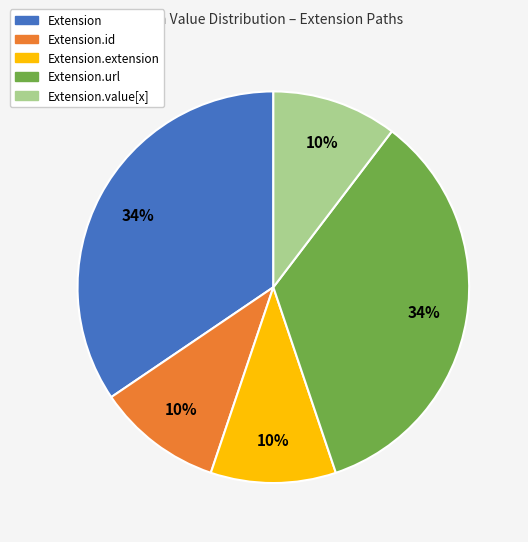

Is there a majority slice in this chart?

No